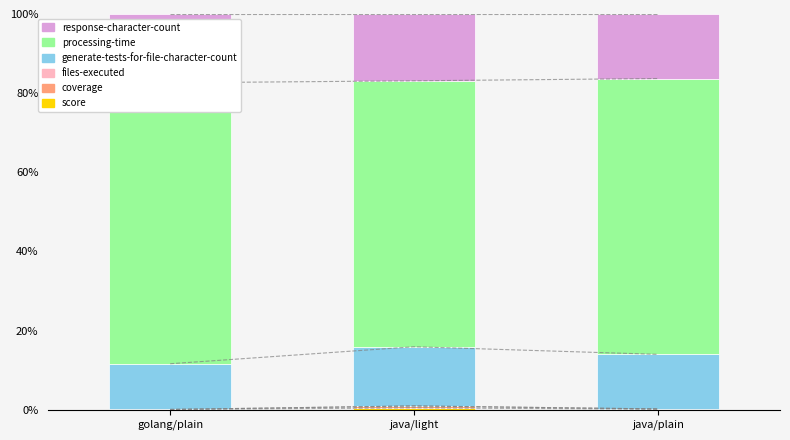

What is the sum of all response-character-count values?

50.6